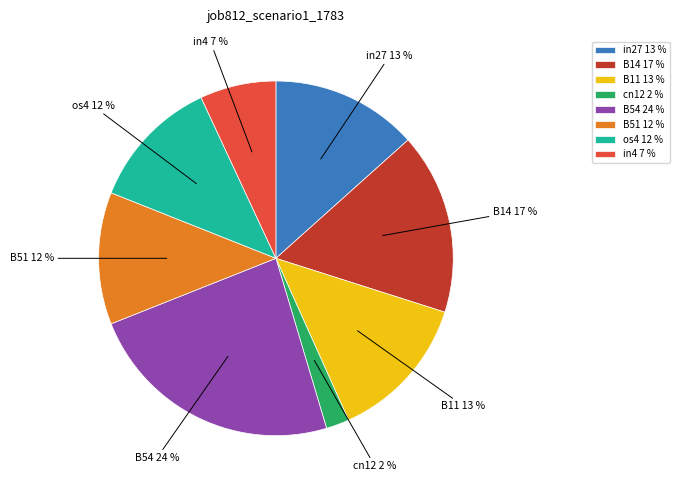

Is it true that B11 is 18% of the pie?

False